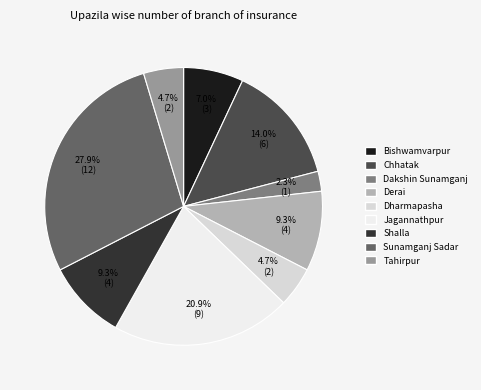

What percentage is the Sunamganj Sadar slice, to the nearest percent?

28%